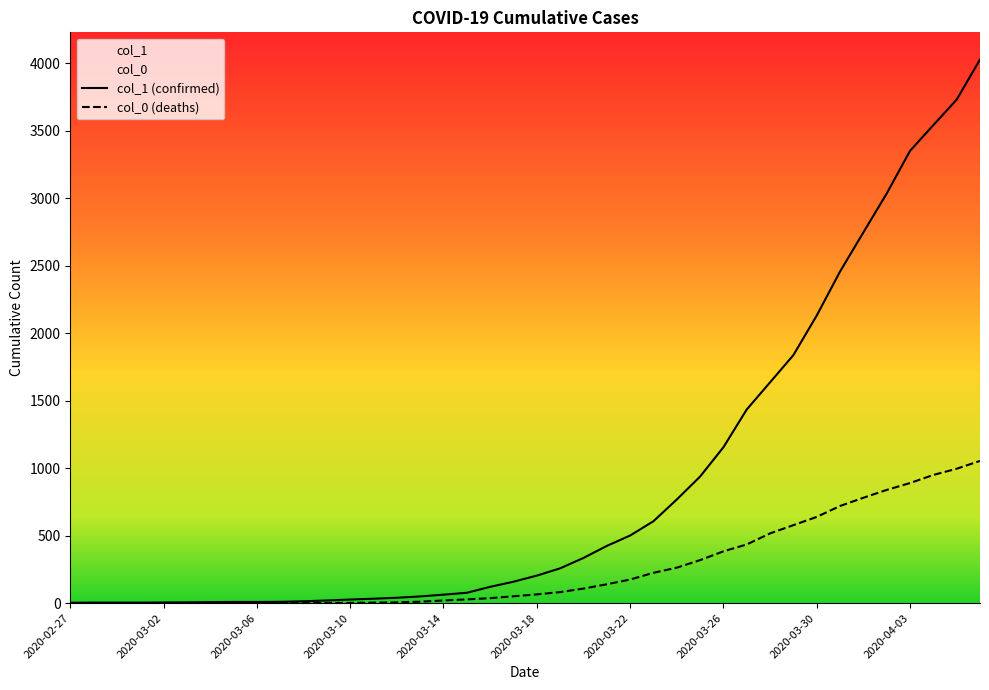

Rank the series at 38 from highest to lowest value.

col_1 (confirmed), col_0 (deaths)